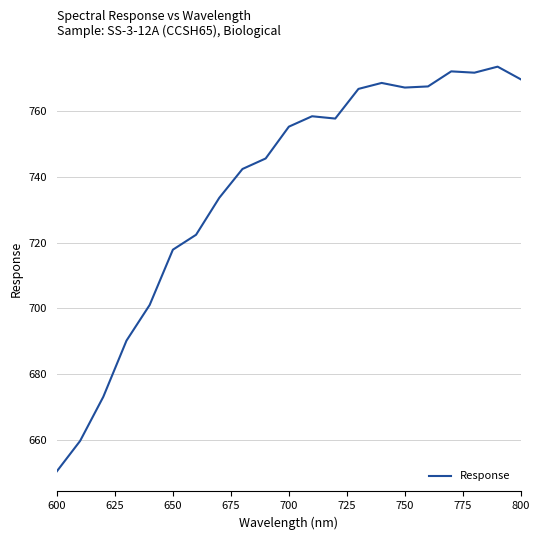

What is the greatest value displayed?

773.4